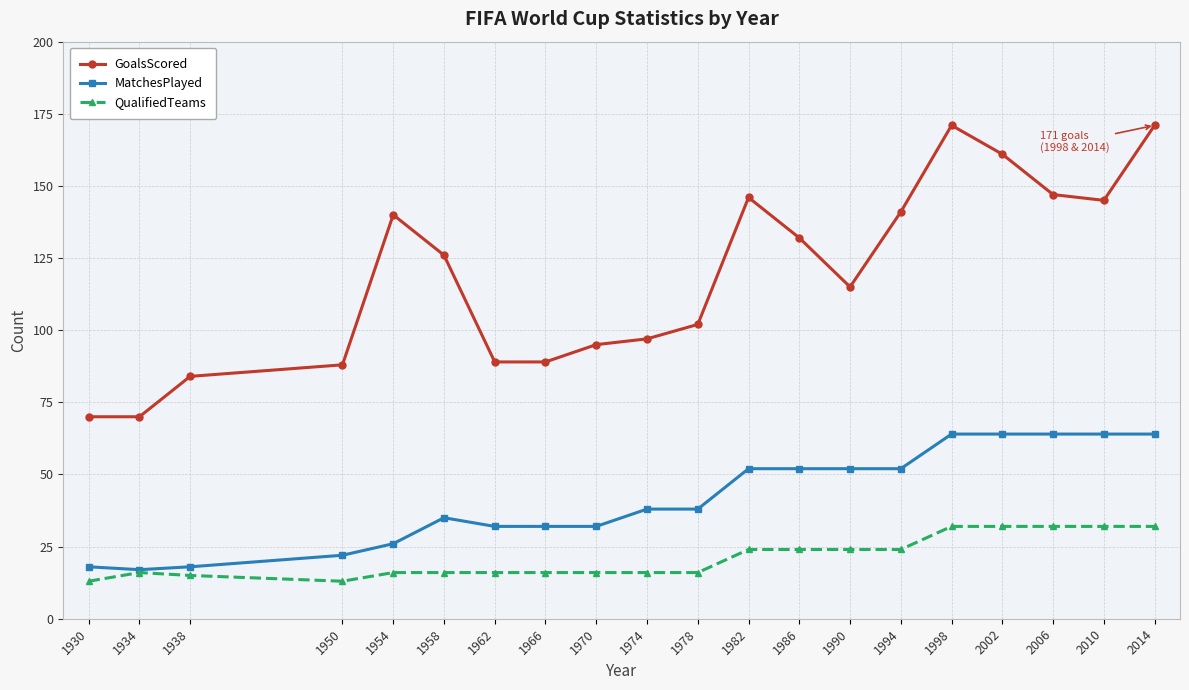

Is it true that GoalsScored equals 46 at 2014?

False